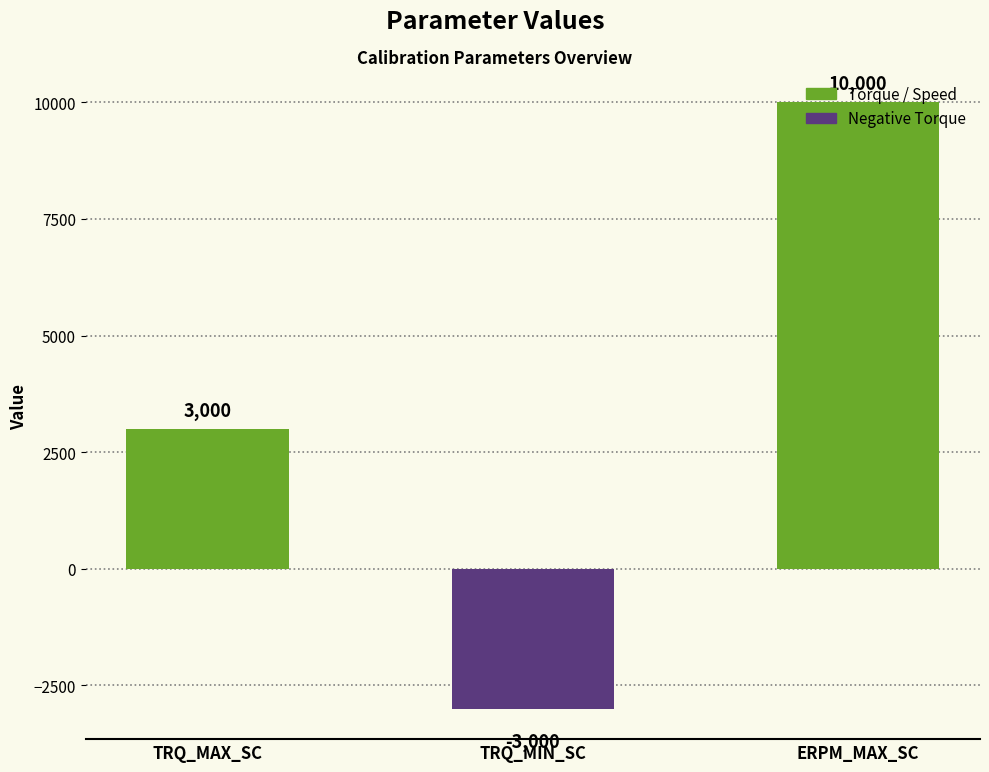

The value at ERPM_MAX_SC is 10000. True or false?

True